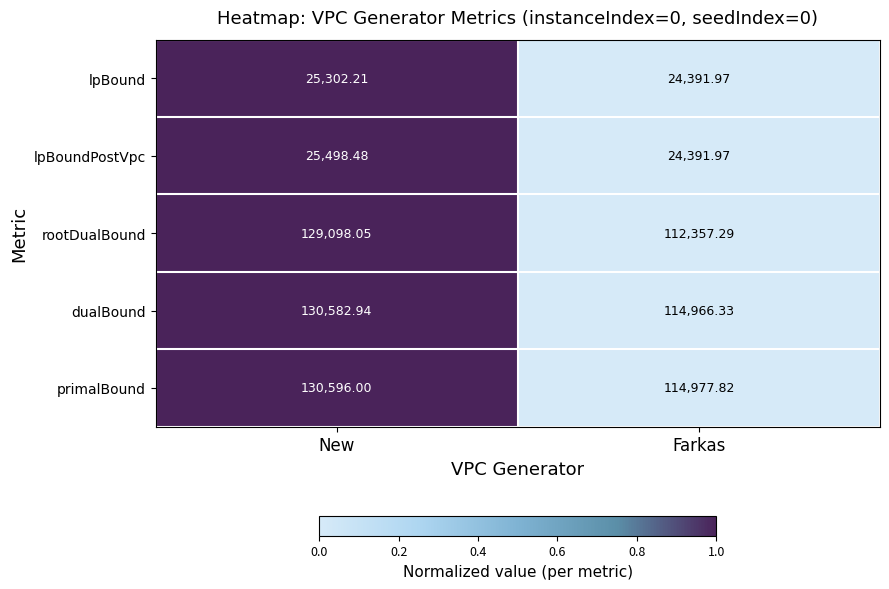

Rank the series by their maximum value, from highest to lowest.

primalBound, dualBound, rootDualBound, lpBoundPostVpc, lpBound